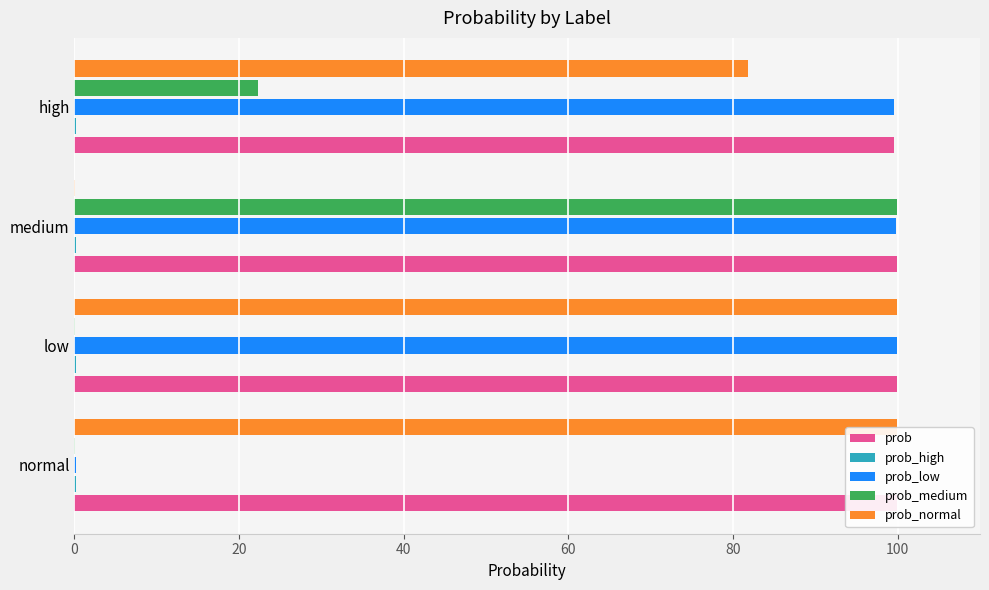

Between normal and low, which series saw the biggest shift?

prob_low